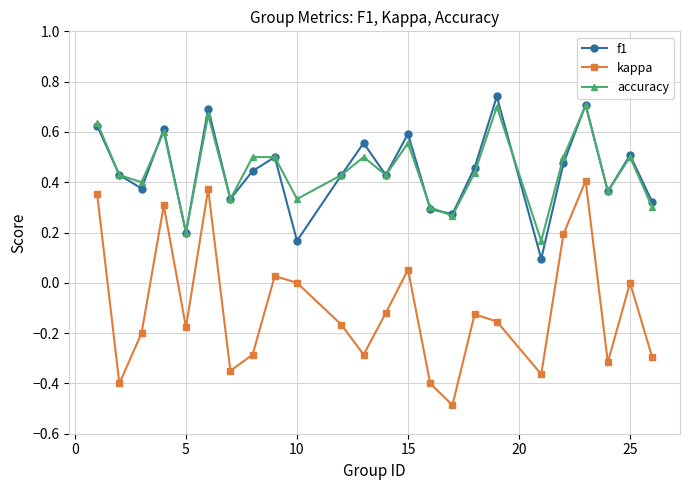

True or false: kappa and f1 intersect in this chart.

False